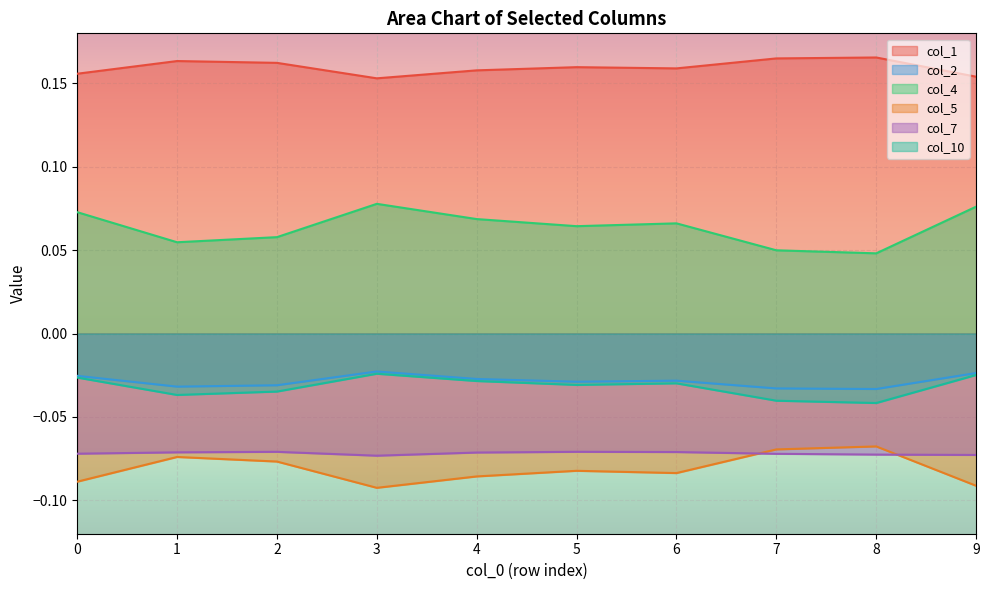

What is the minimum value shown in the chart?

-0.1